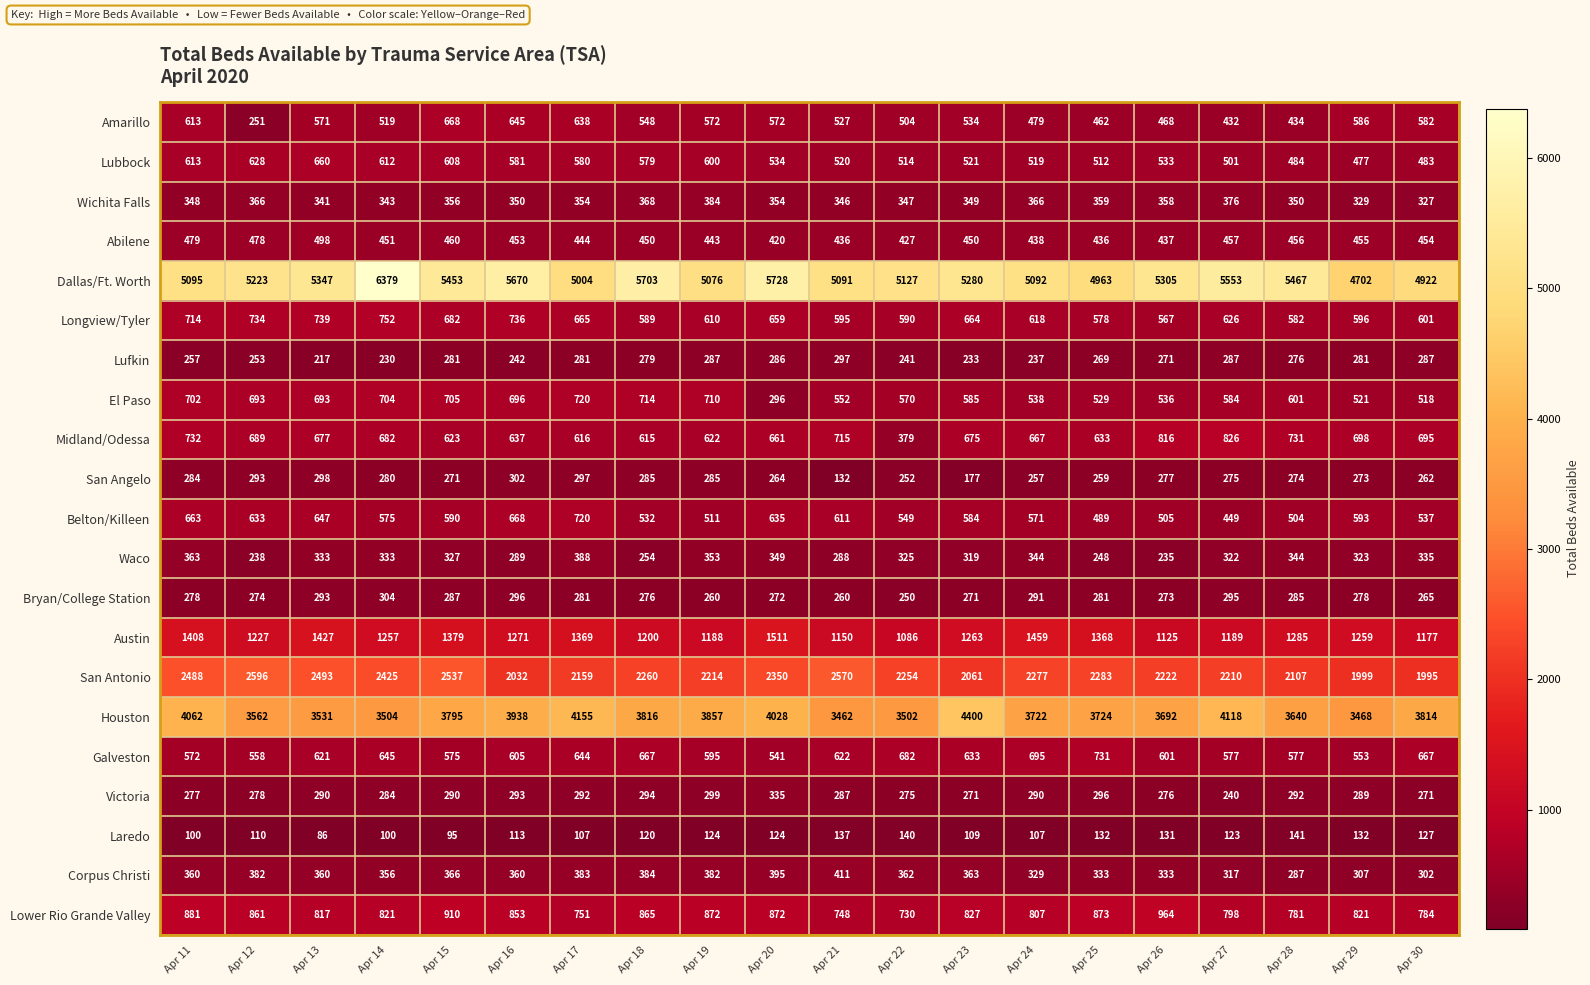

What is the maximum value for Lufkin?

297